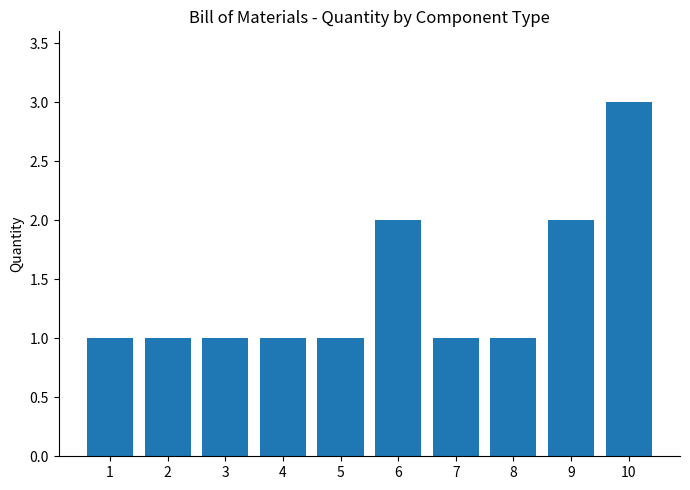

The chart shows a value of 3 at 9. True or false?

False